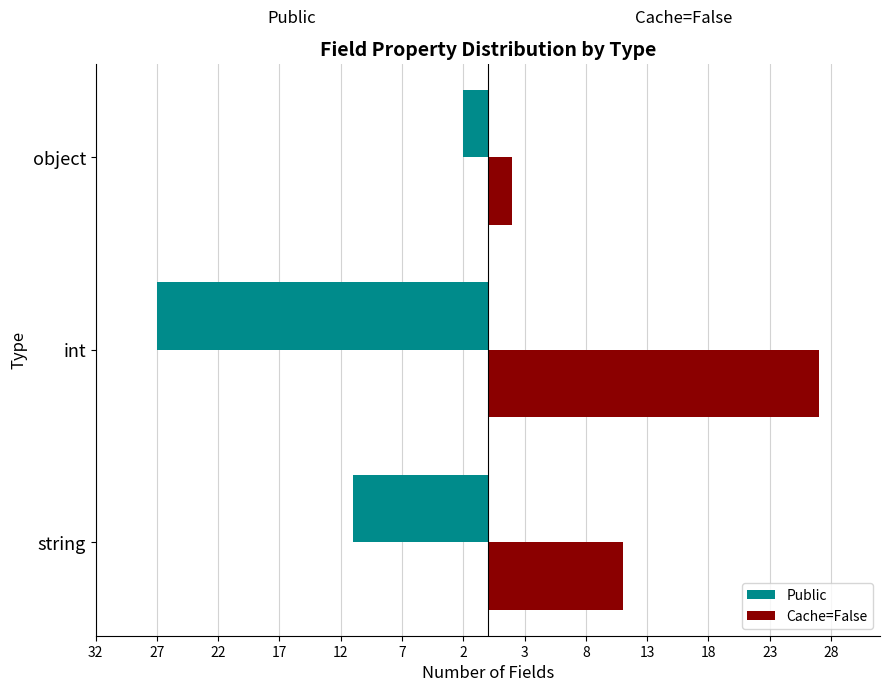

What are all the series names shown in the legend?

Public, Cache=False